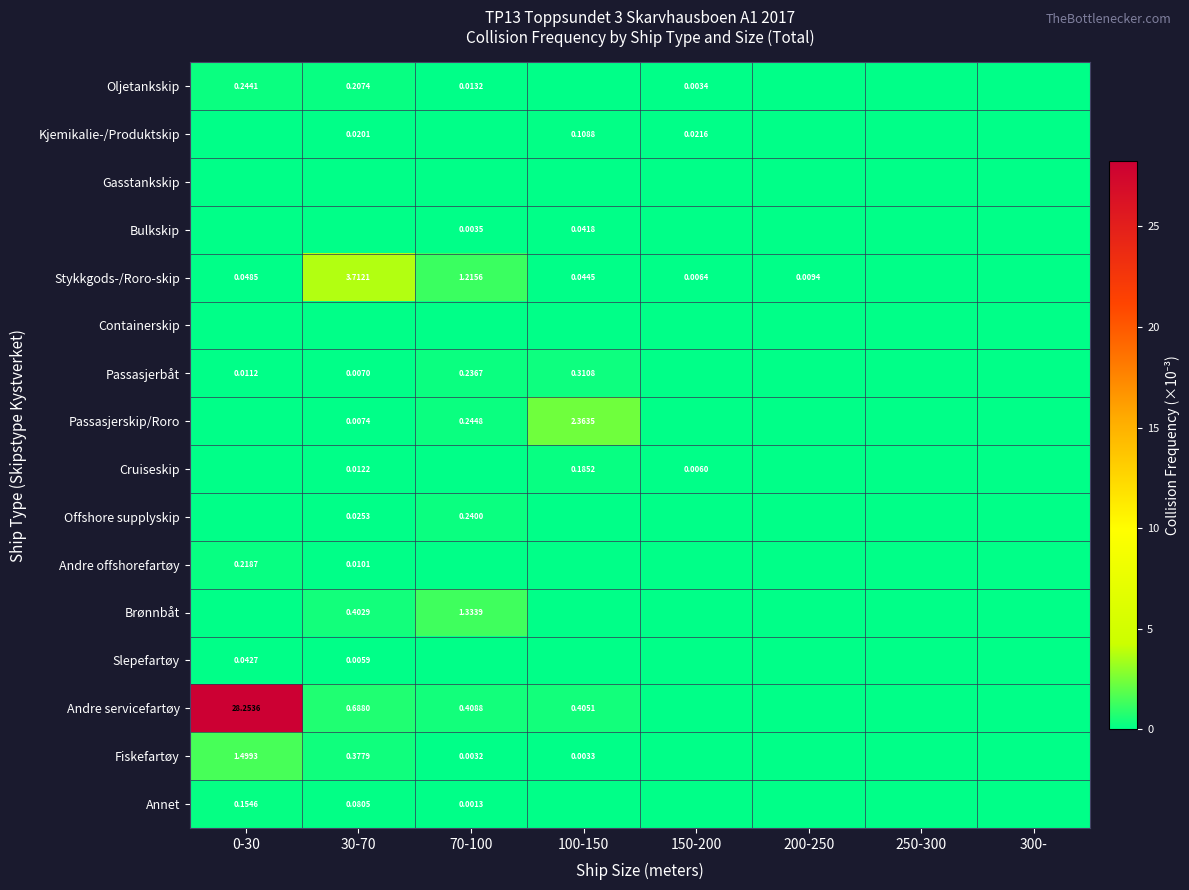

Which category has the lowest value across all series?

100-150